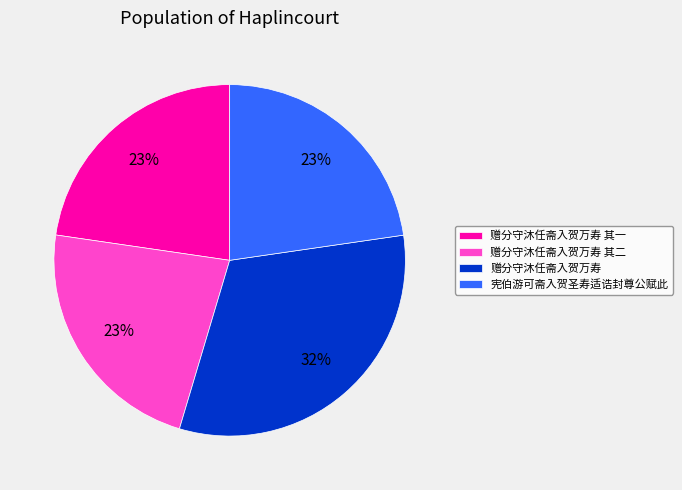

How many segments does this pie chart have?

4